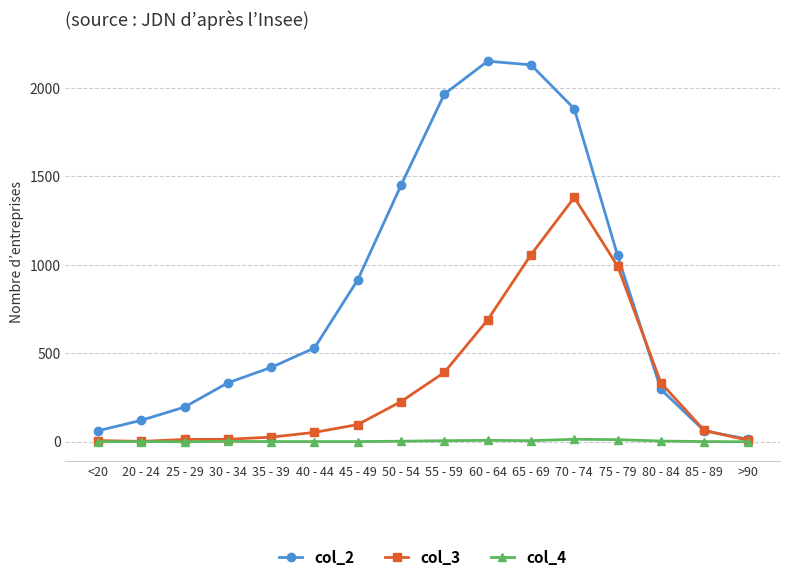

At which category does the chart reach its peak across all series?

60 - 64